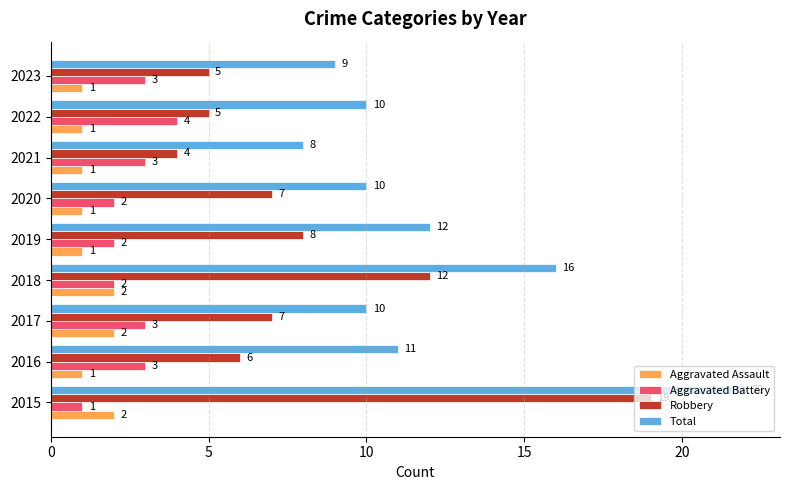

At which label is Robbery closest to 11?

2018